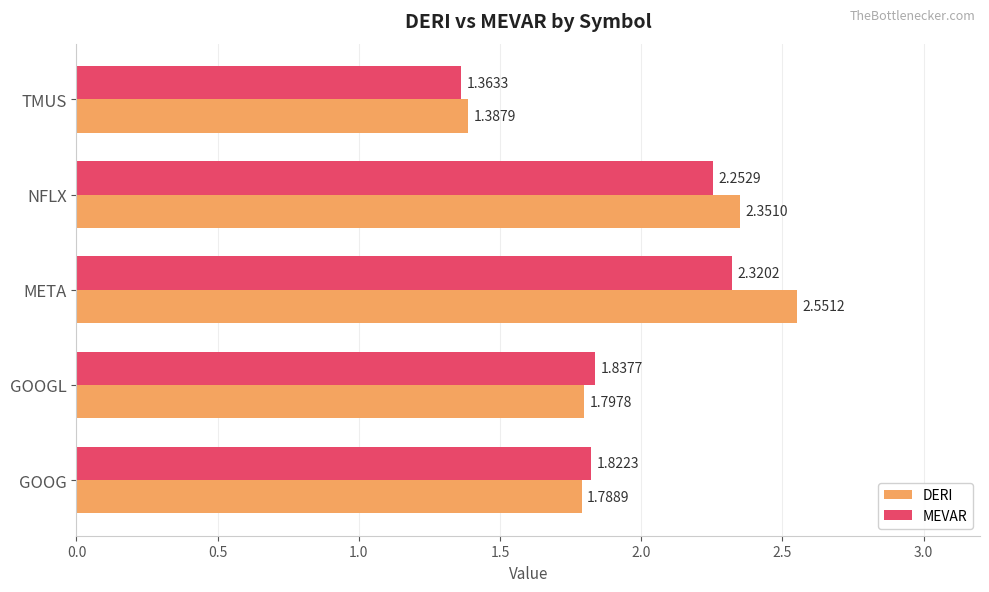

List the series in order of their peak value, highest first.

DERI, MEVAR